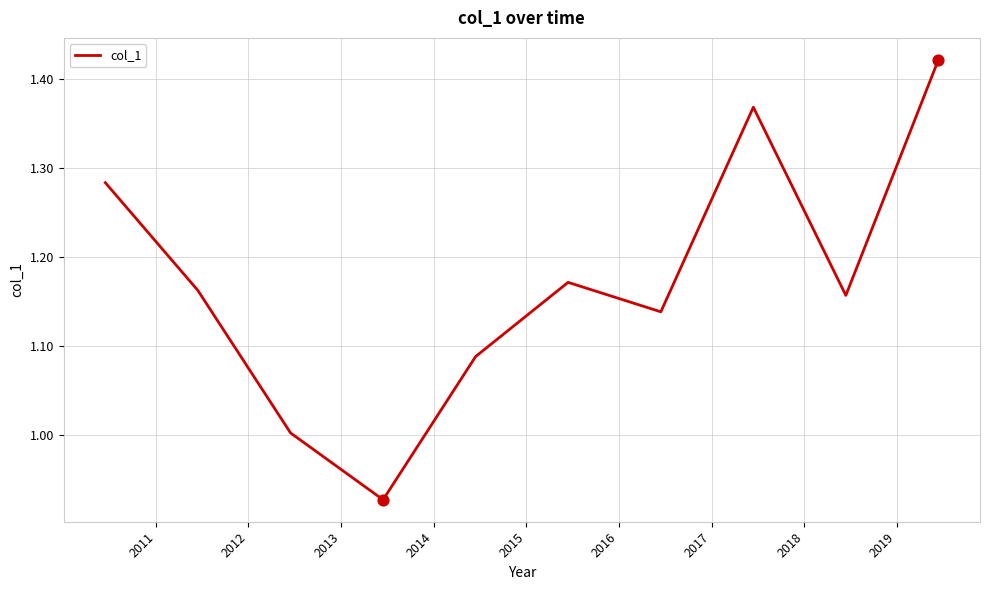

What is the difference between the maximum and minimum values?

0.5